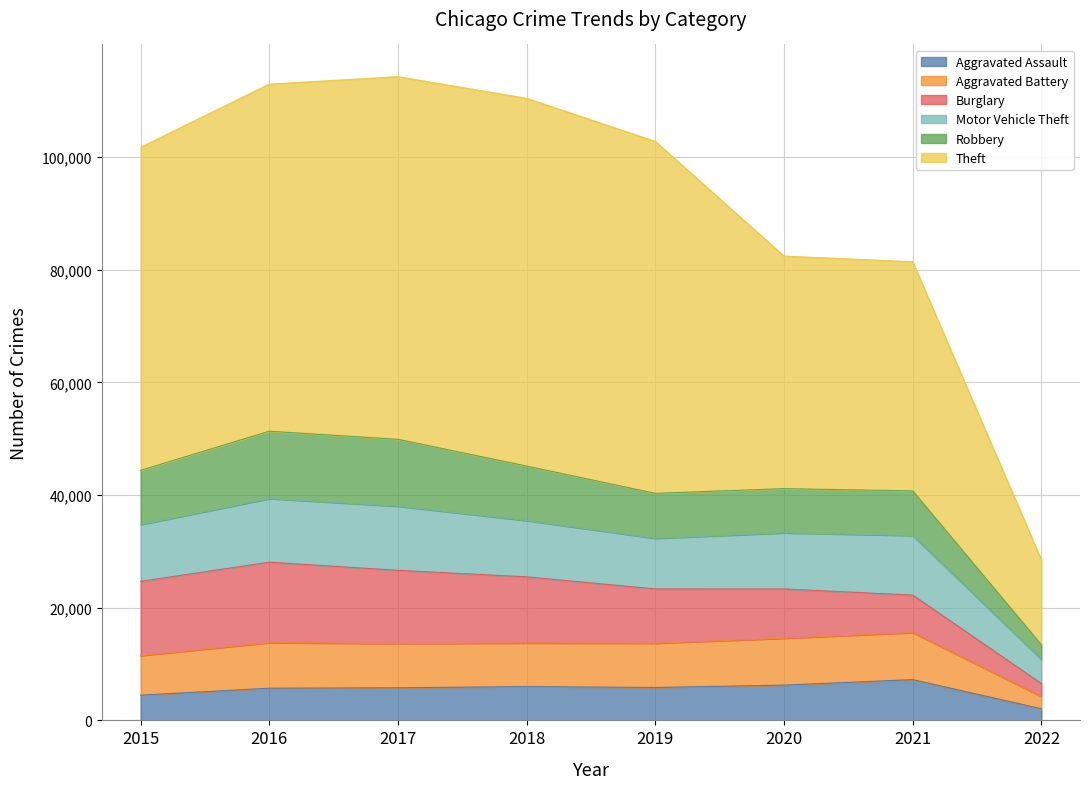

The Aggravated Assault series shows 5712 at 2016. True or false?

True